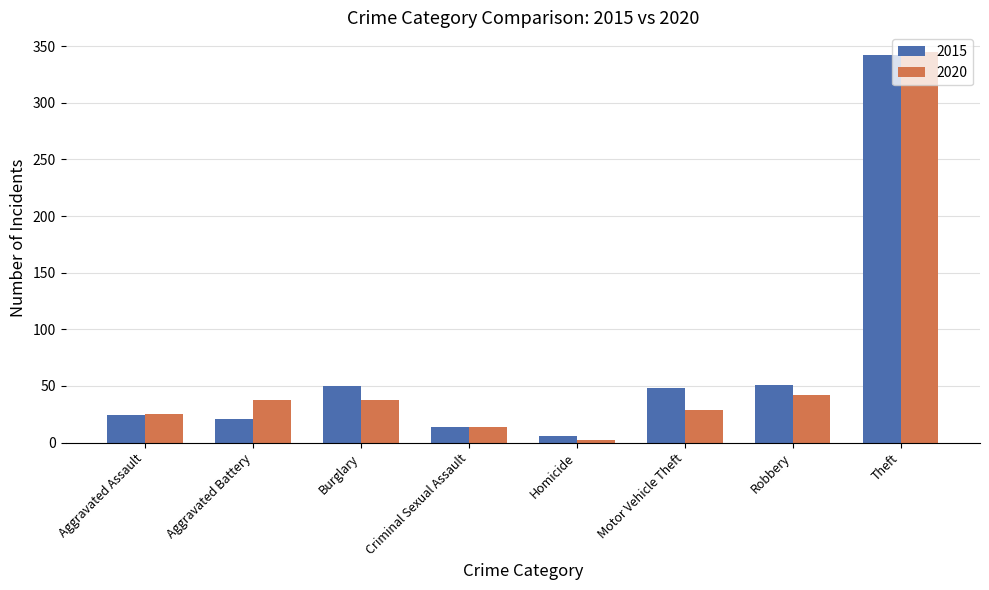

The value of 2015 at Burglary is 69. True or false?

False